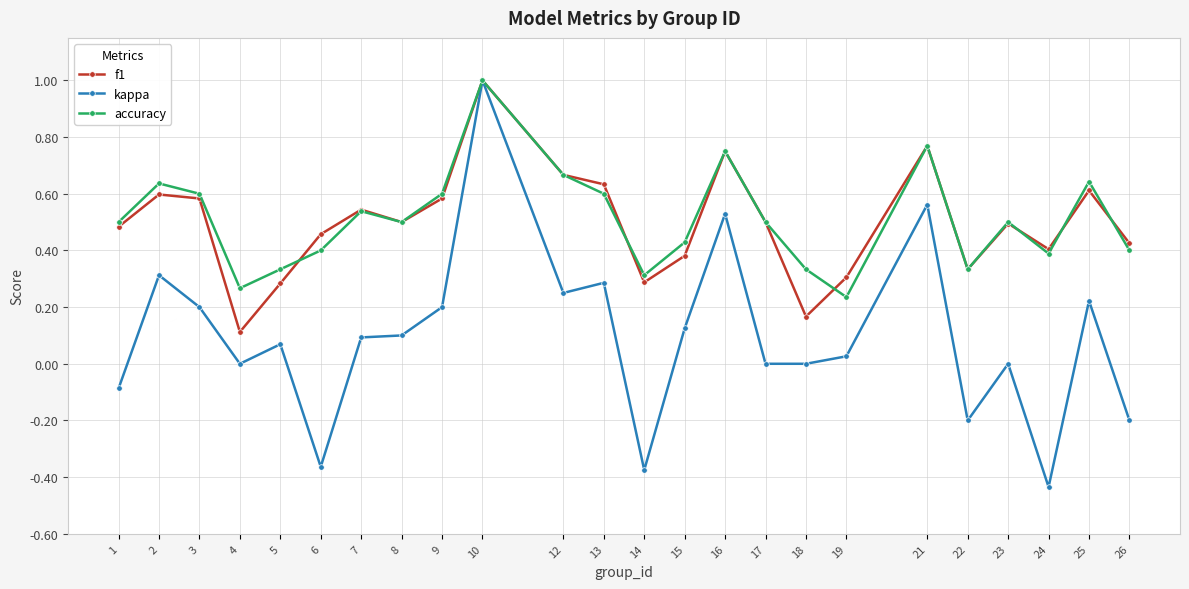

What is the value of the accuracy point at the 10th from the left?

1.0